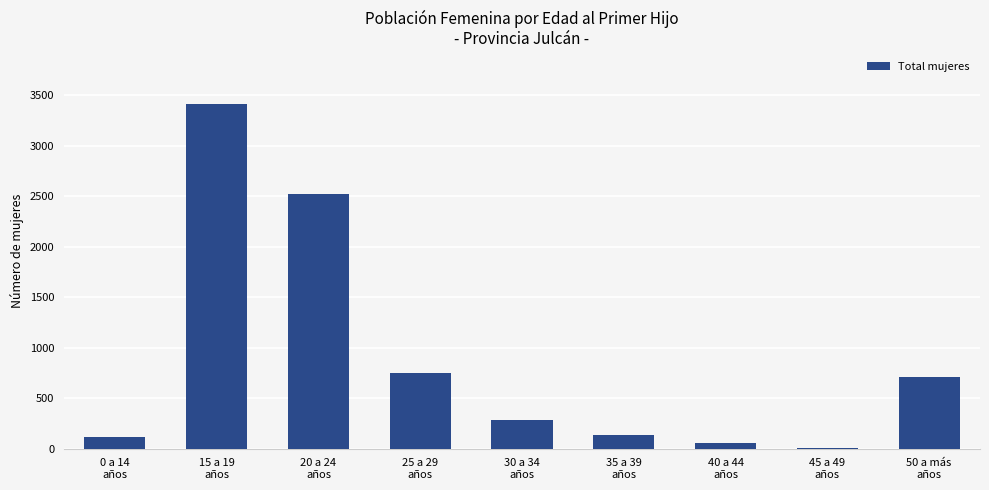

What is the maximum value shown in the chart?

3414